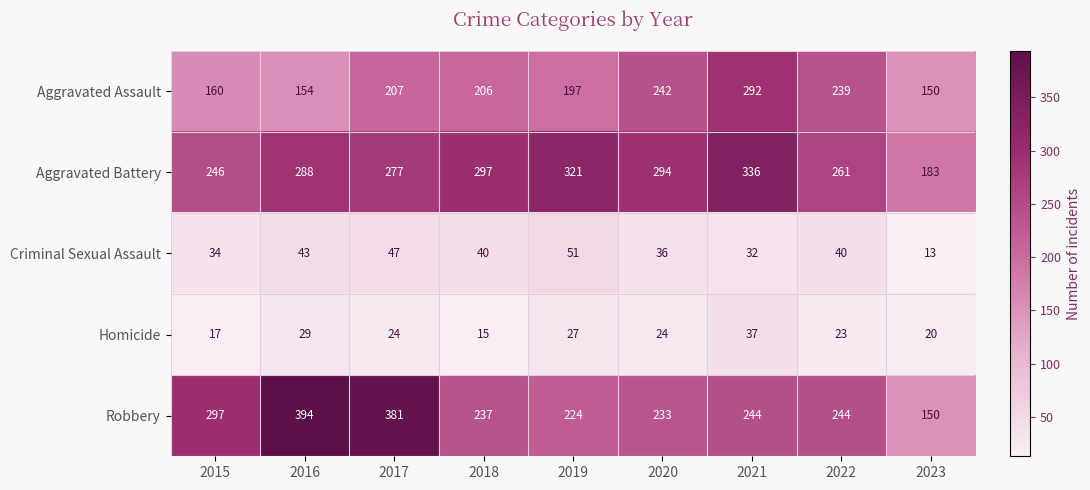

What is the average value of the Aggravated Battery series?

278